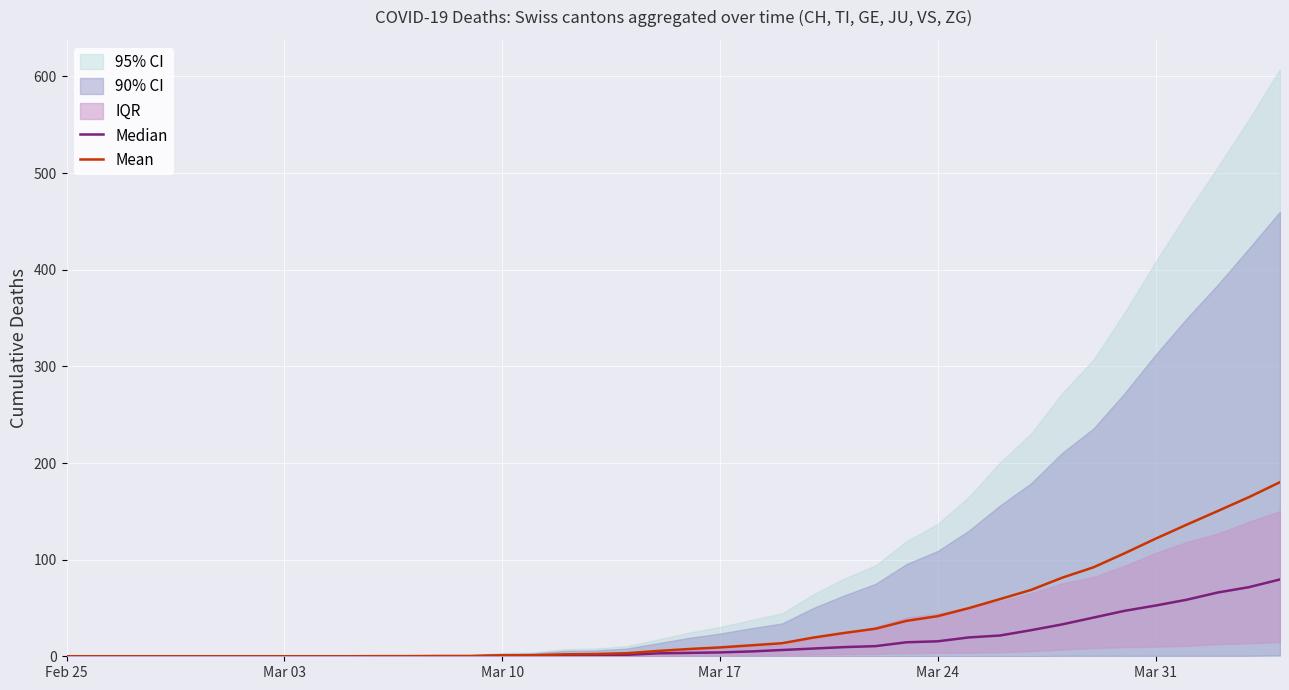

True or false: Mean has more than 0 points higher than both neighbors.

False